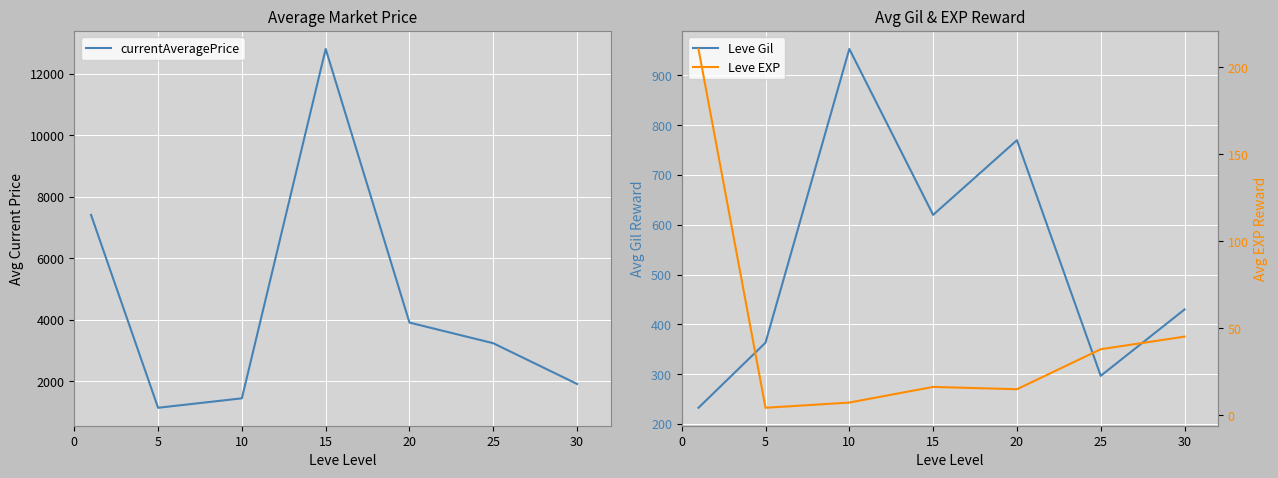

What is the average value of the Leve EXP series?

48.1